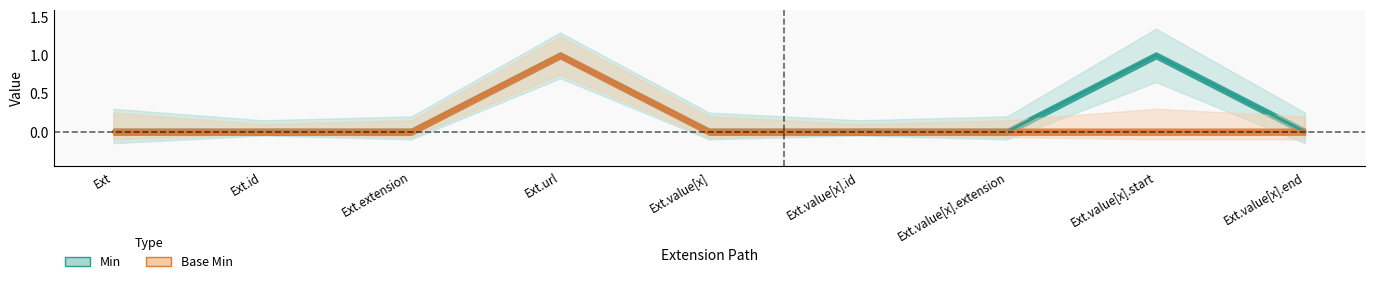

At which label does Min reach its peak?

Ext.url